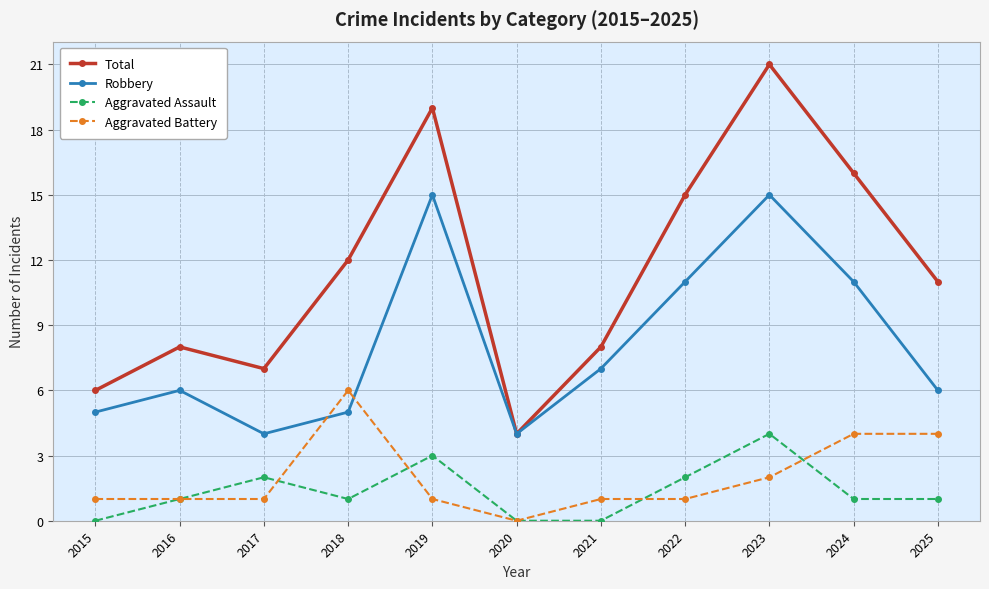

What is the value of the Total point at the 4th from the left?

12